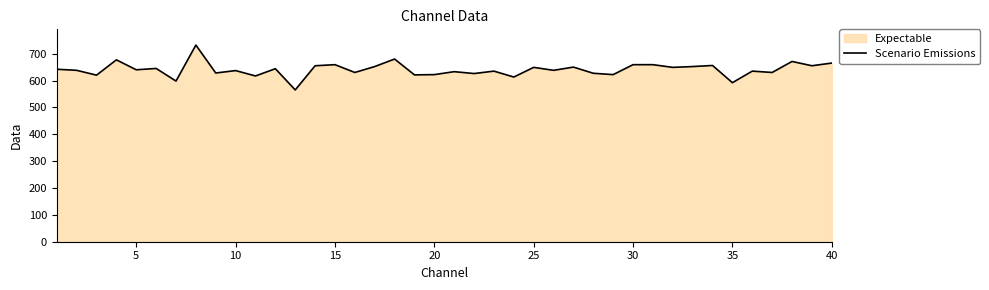

What is the greatest value displayed?

732